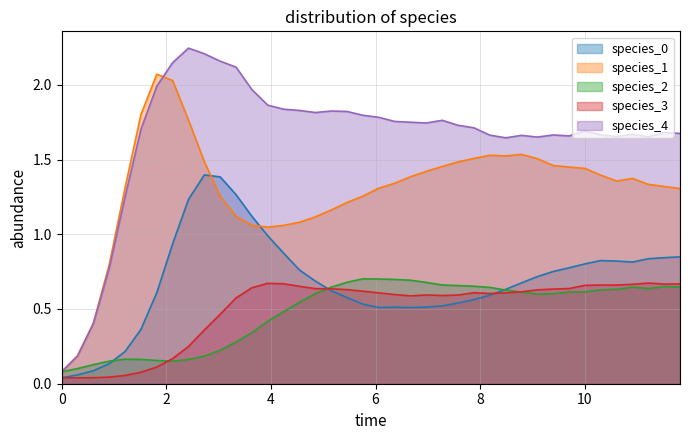

Which series has the largest range (max minus min)?

species_4